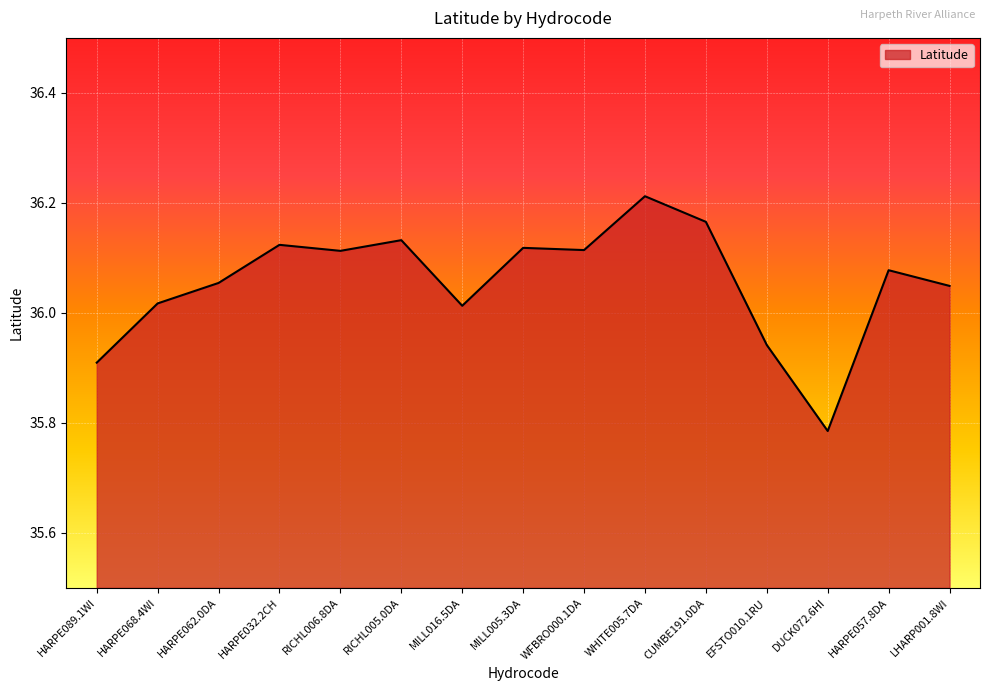

How many lines are shown in the chart?

1